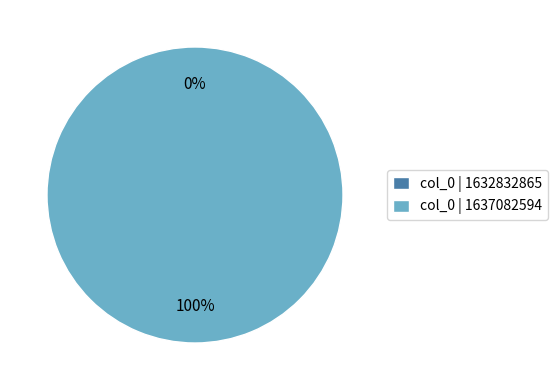

To the nearest percent, what is the difference between the largest and smallest slice percentages?

100%